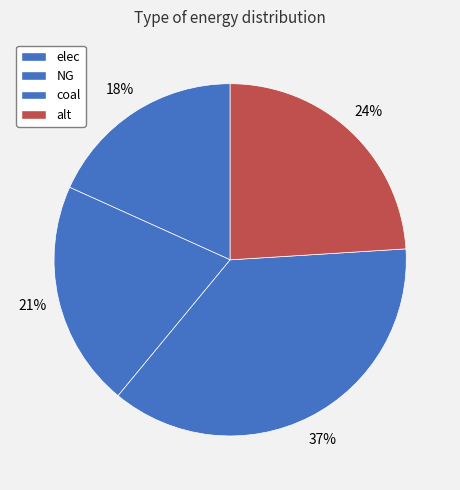

To the nearest percent, what percentage of the pie is NG?

21%